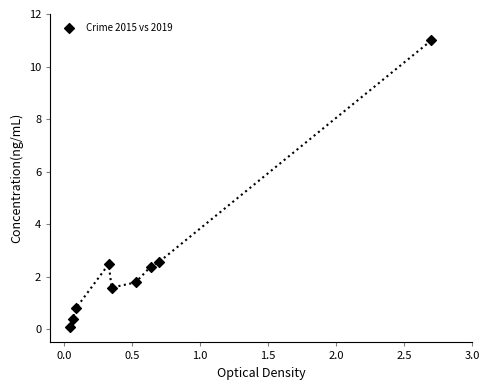

What is the average X value?

0.6